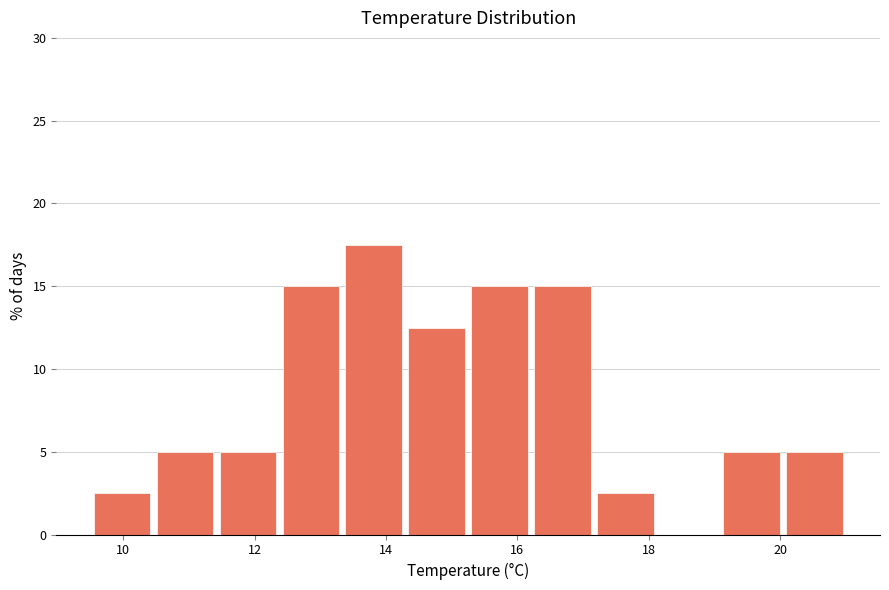

How tall is the bar that spans 16.2 to 17.2 on the x-axis? Neither the bar edges nor the heights are printed on the chart, so give them approximately, as read against the axes.

15.0